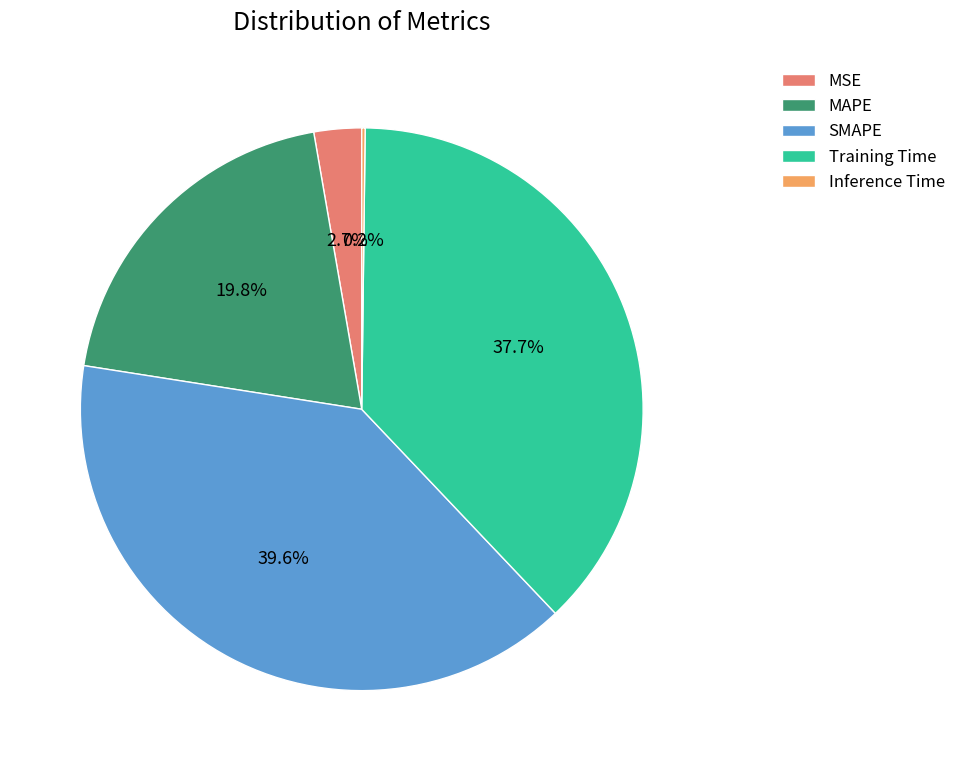

Which slice is the largest?

SMAPE